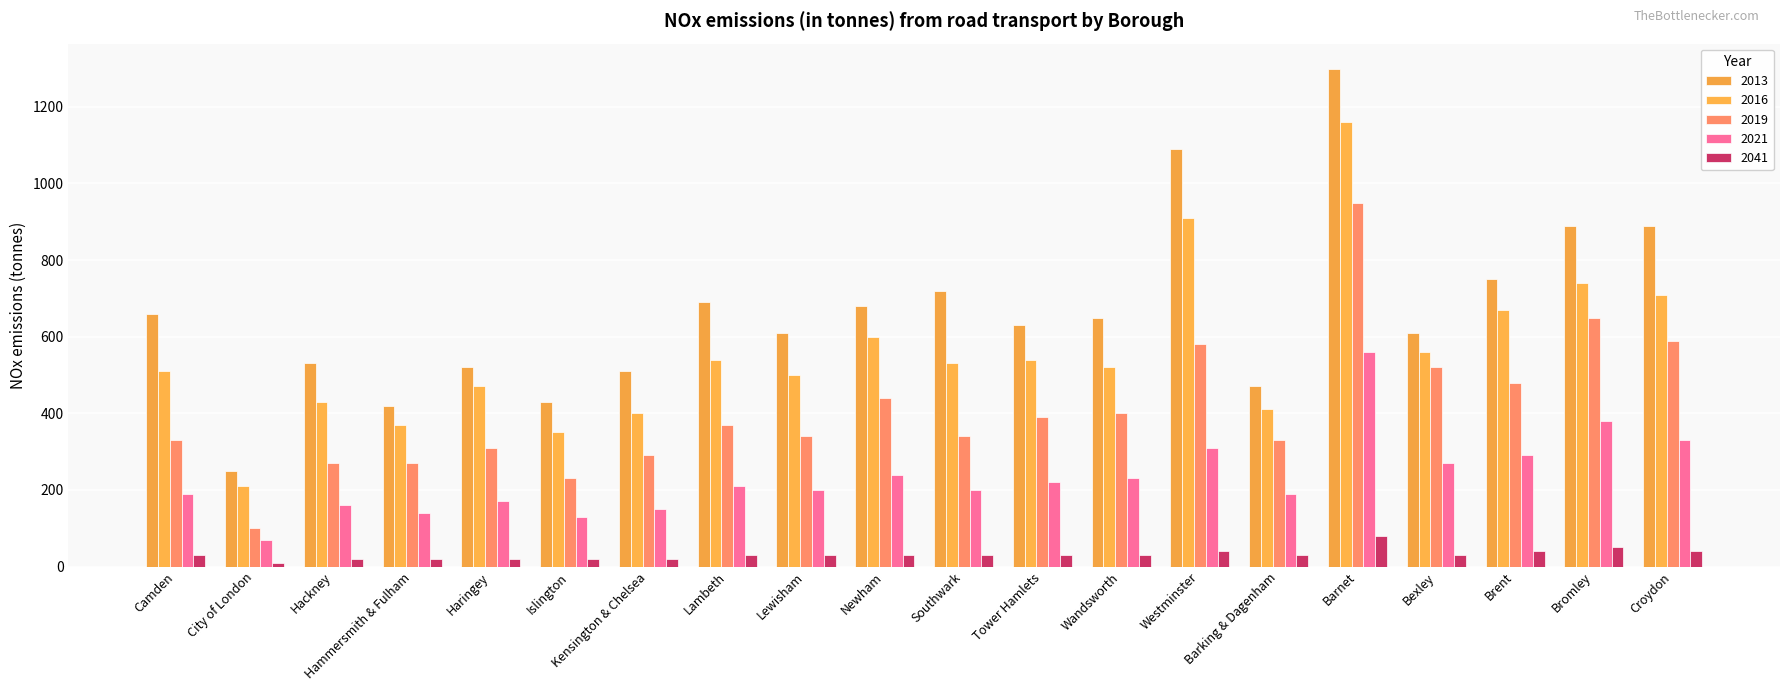

How many values in the 2013 series are below 650?

10